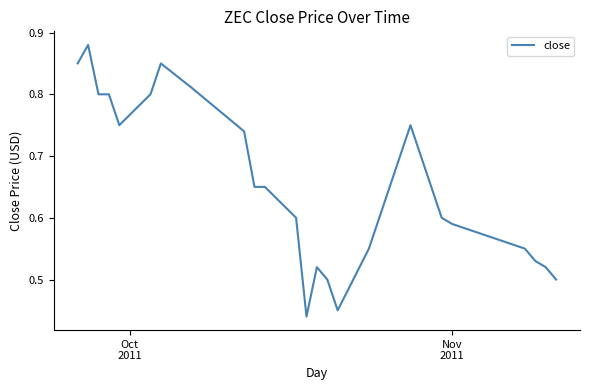

How many lines are shown in the chart?

1